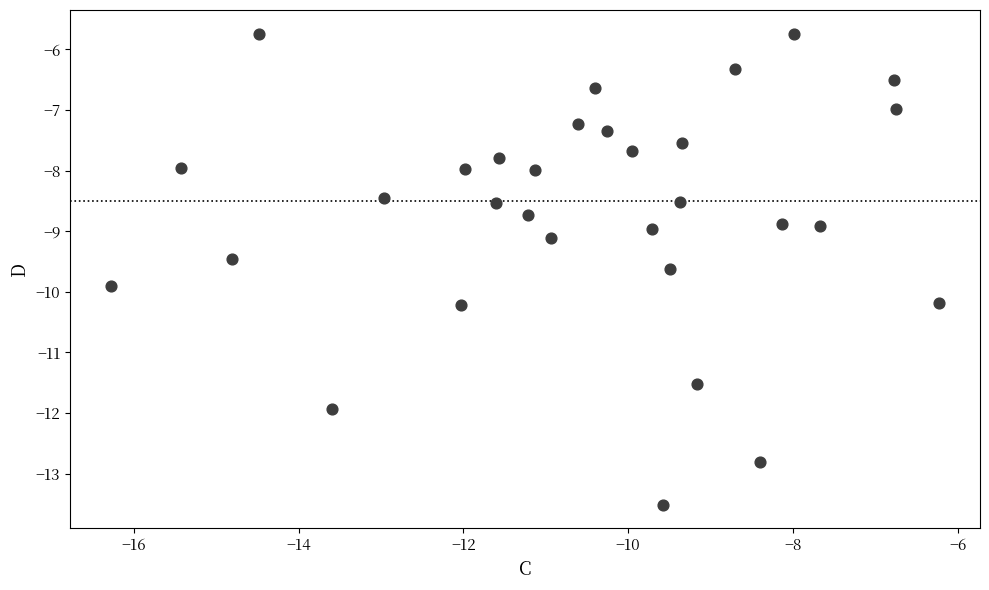

What is the range of Y values (max minus min)?

7.8